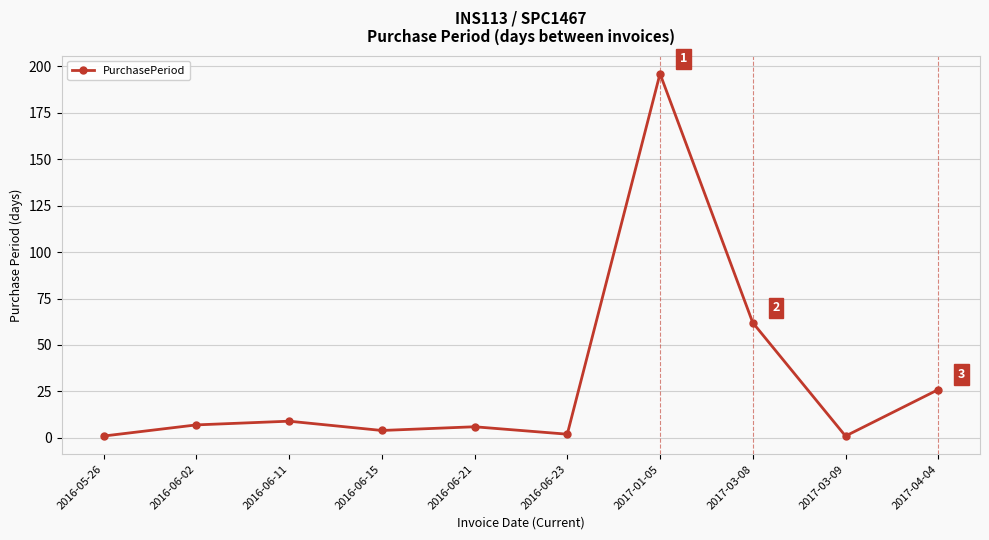

How many data points are less than 7?

5